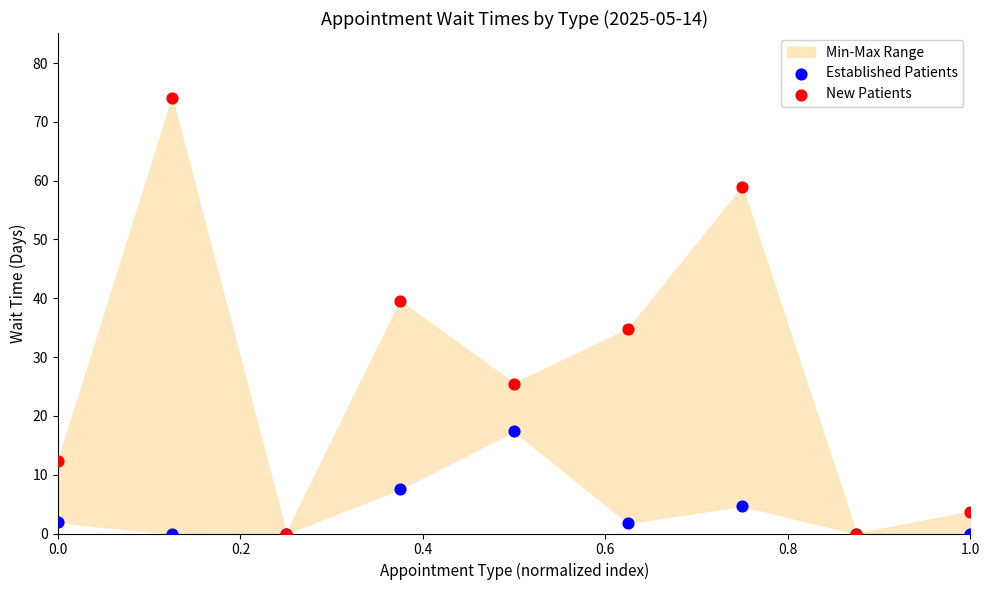

Which series reaches the minimum Y coordinate?

Established Patients